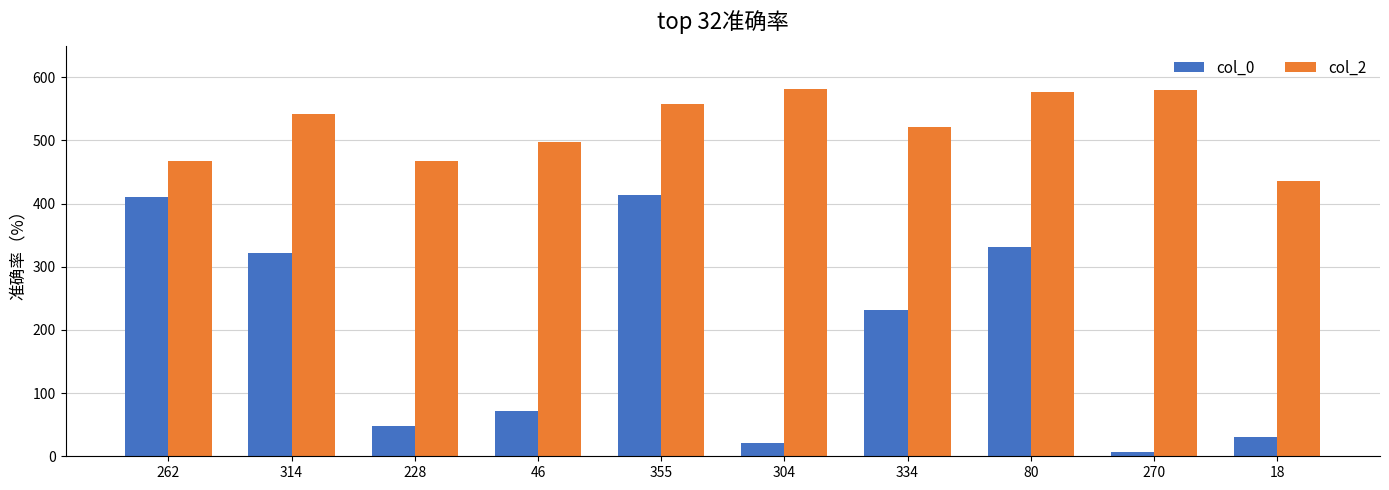

Which series changed the most between 355 and 18?

col_0